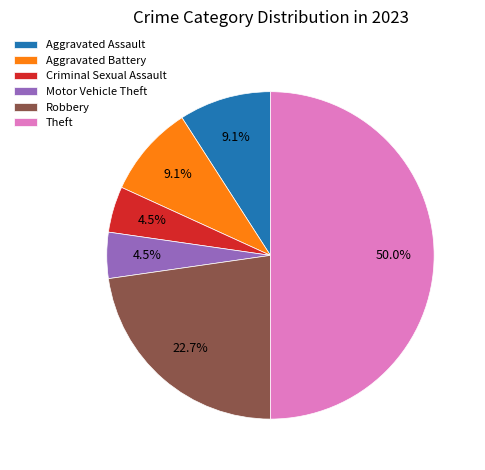

Is Criminal Sexual Assault the majority of the pie?

No